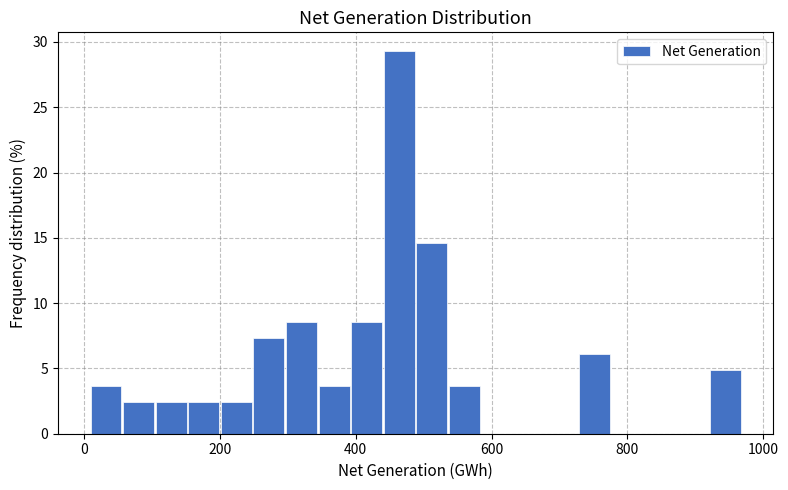

Read against the x-axis, roughly where is the centre of the tallest bar?

460